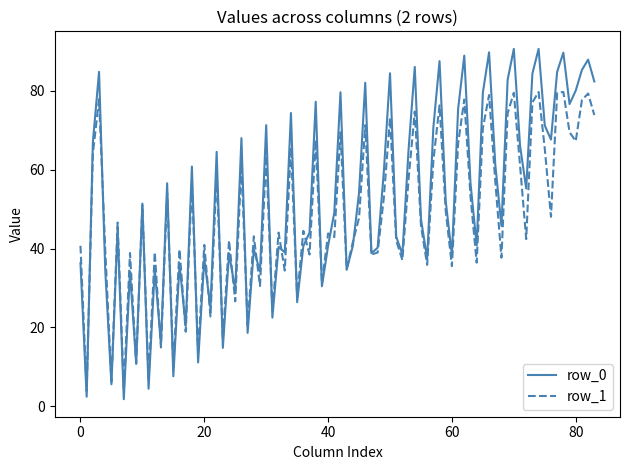

Which series has the largest range (max minus min)?

row_0